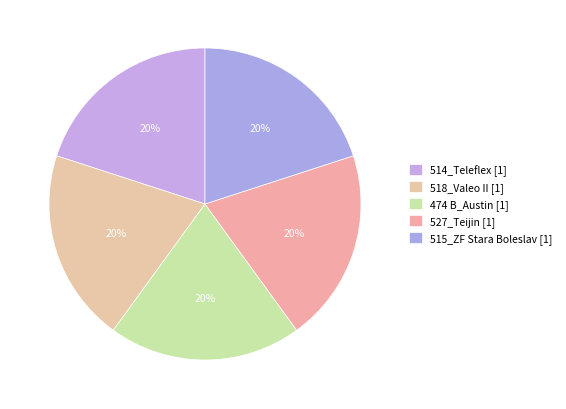

How many slices are in this pie chart?

5